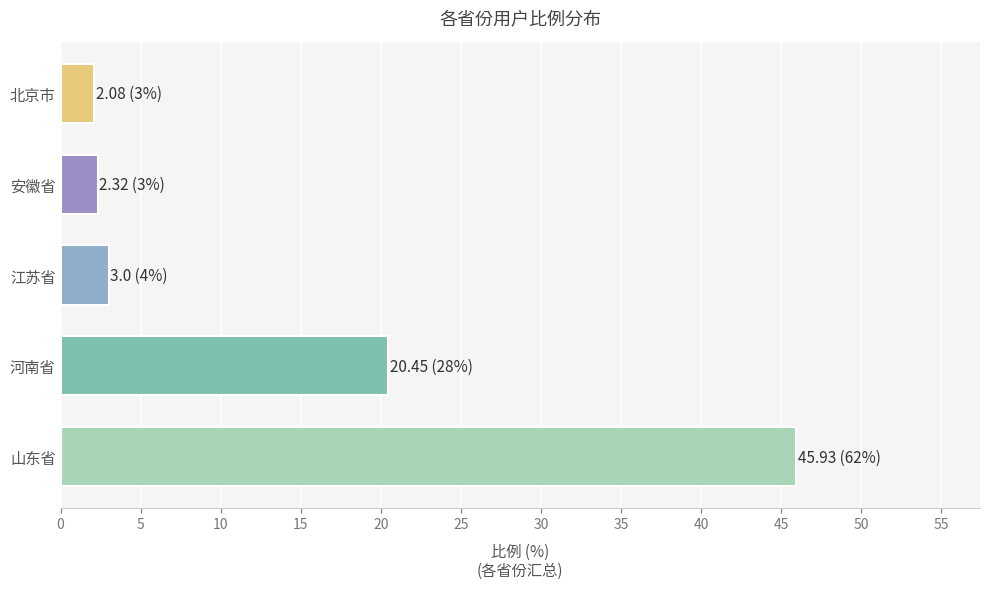

Which label corresponds to the largest value in the chart?

山东省